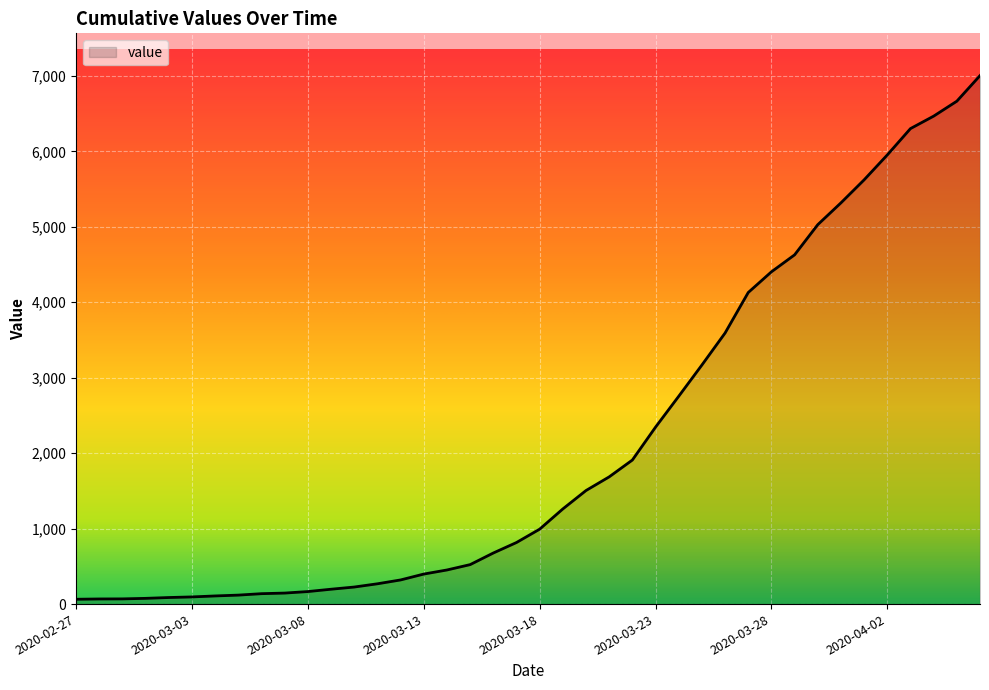

The value at 2020-03-21 is 1686. True or false?

True